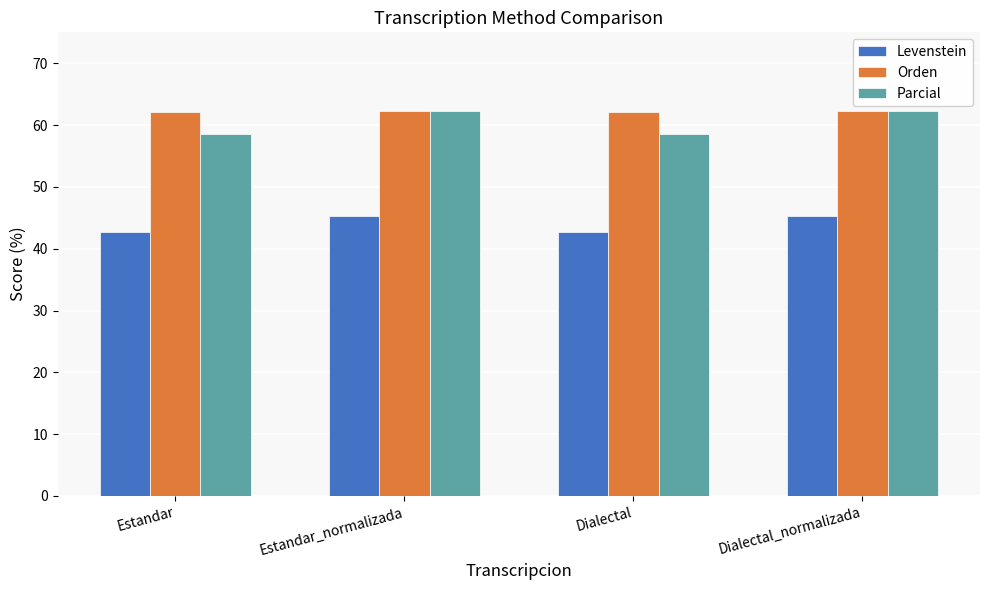

What is the total value across all series at Dialectal_normalizada?

169.8